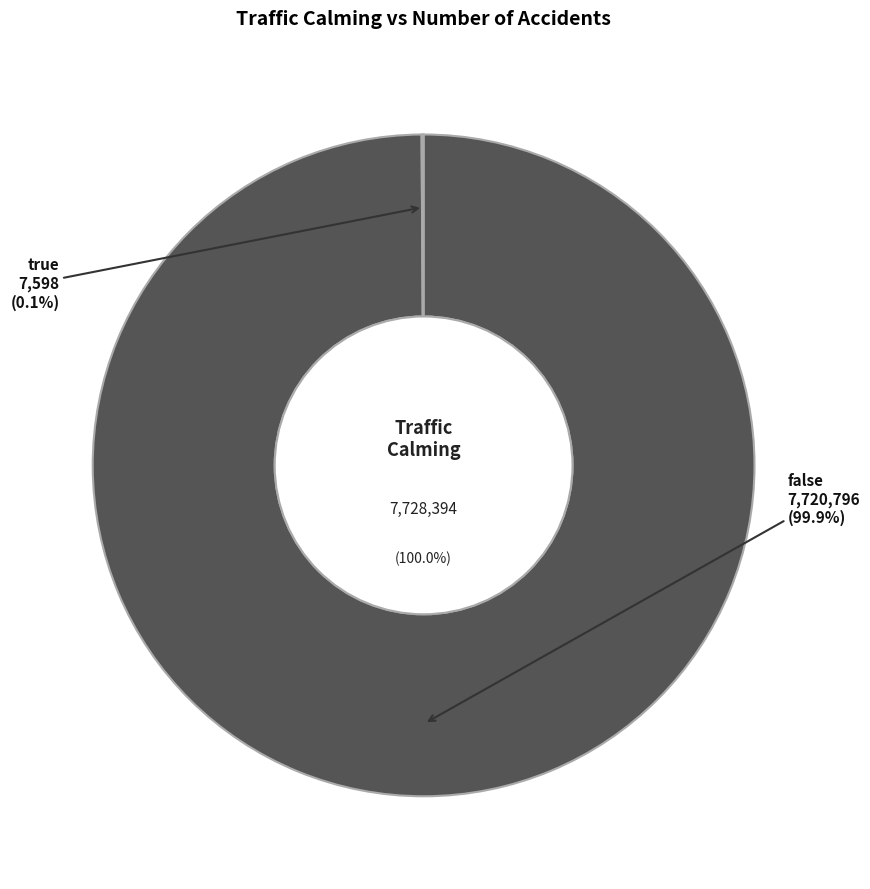

What is the change in value from false to true?

-7713198